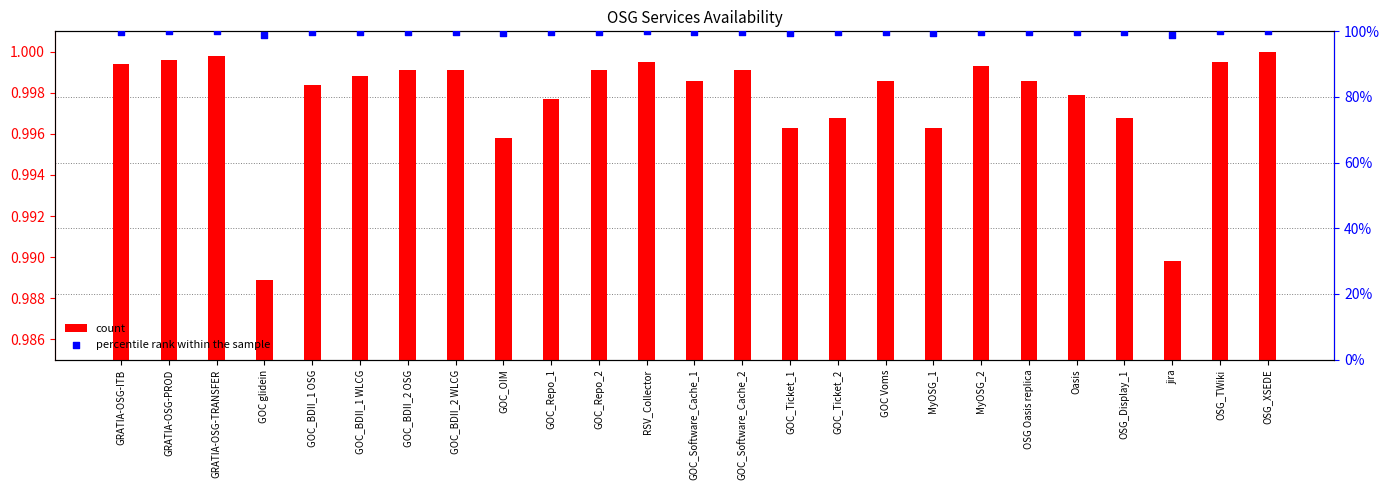

What are all the series names shown in the legend?

count, percentile rank within the sample